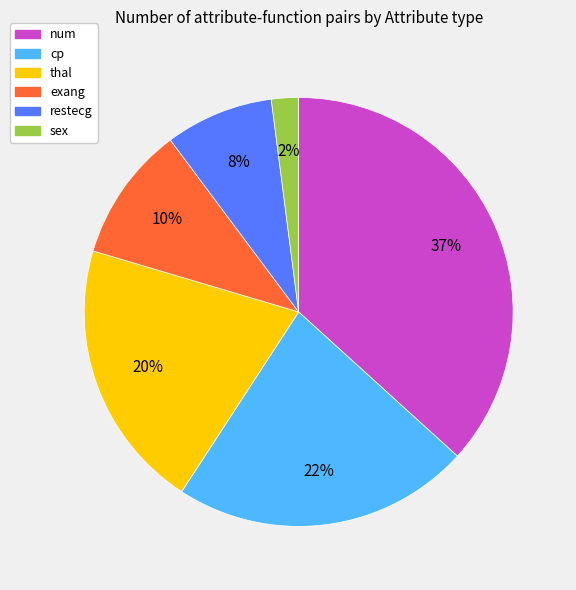

Combined, do sex and thal account for over 50%?

No